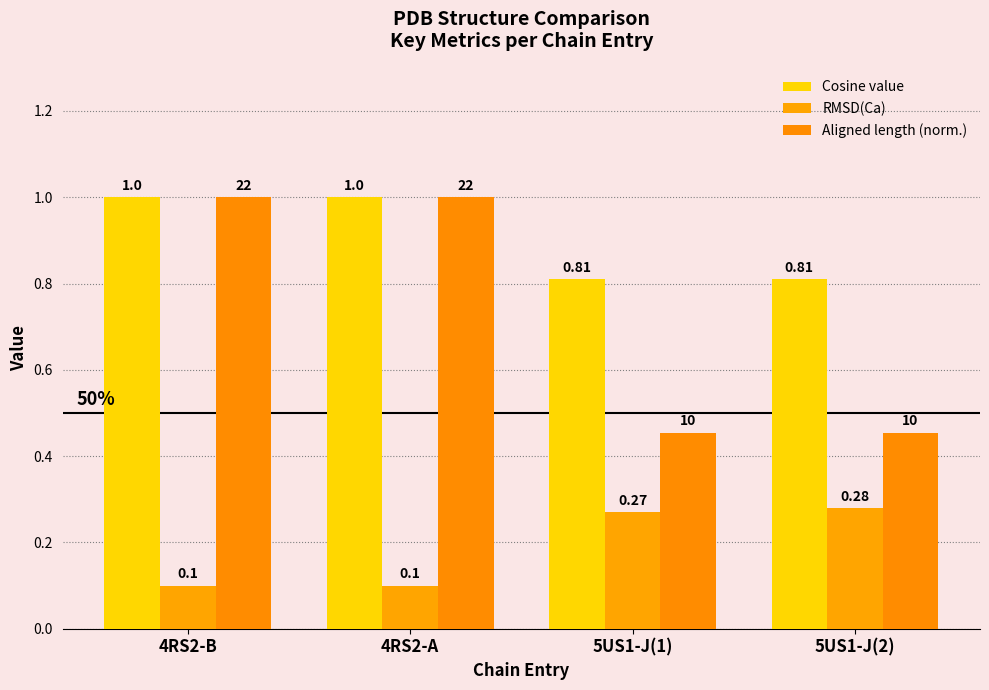

What is the total value across all series at 5US1-J(1)?

1.5